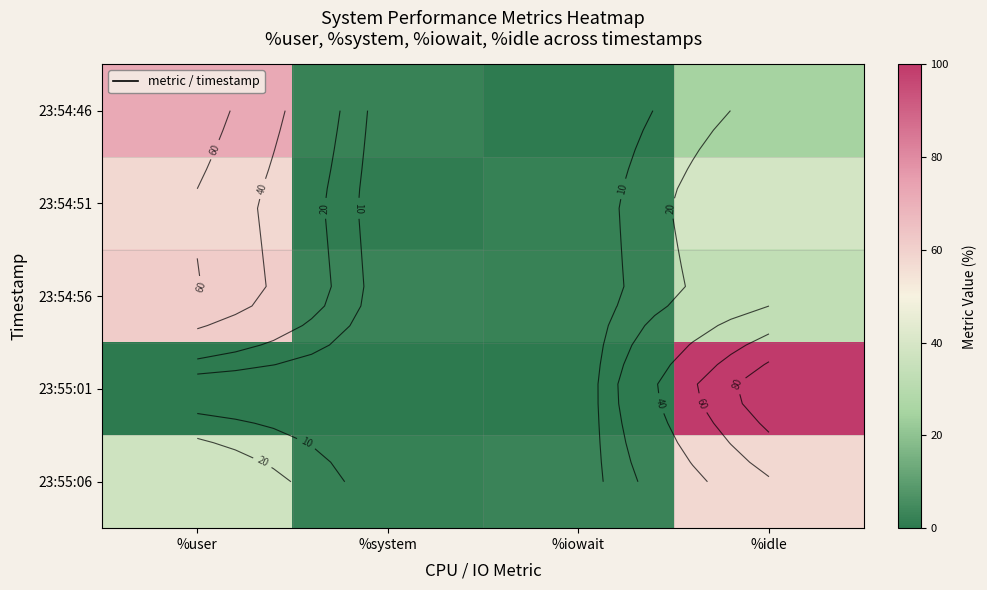

List the series in order of their peak value, highest first.

23:55:01, 23:54:46, 23:54:56, 23:54:51, 23:55:06